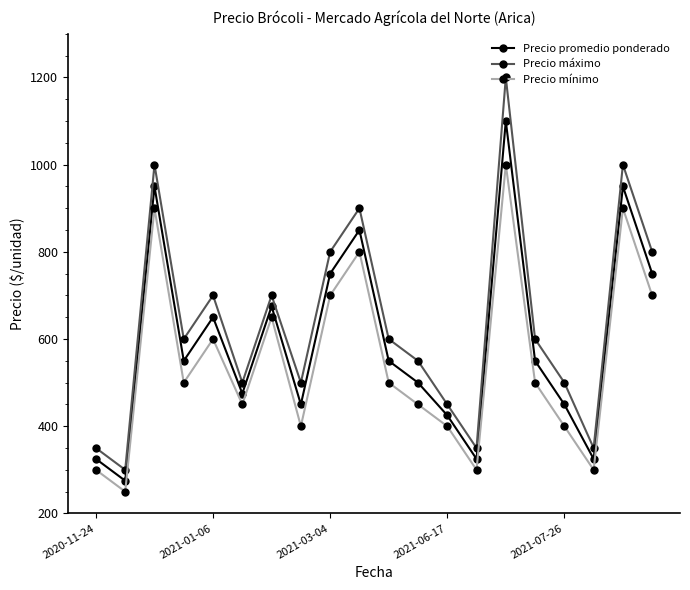

What is the highest value of the Precio promedio ponderado series?

1100